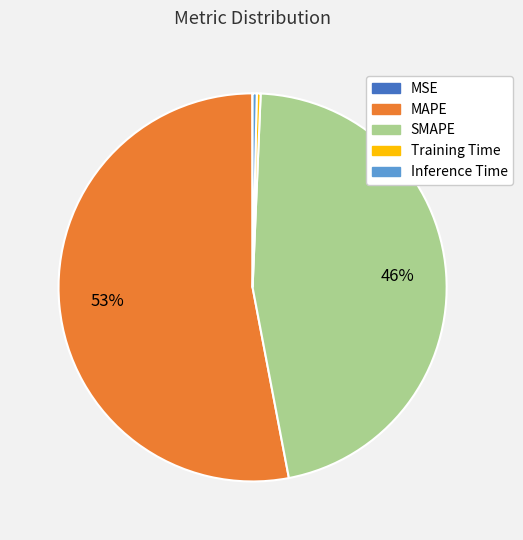

Which category has the biggest portion of the pie?

MAPE